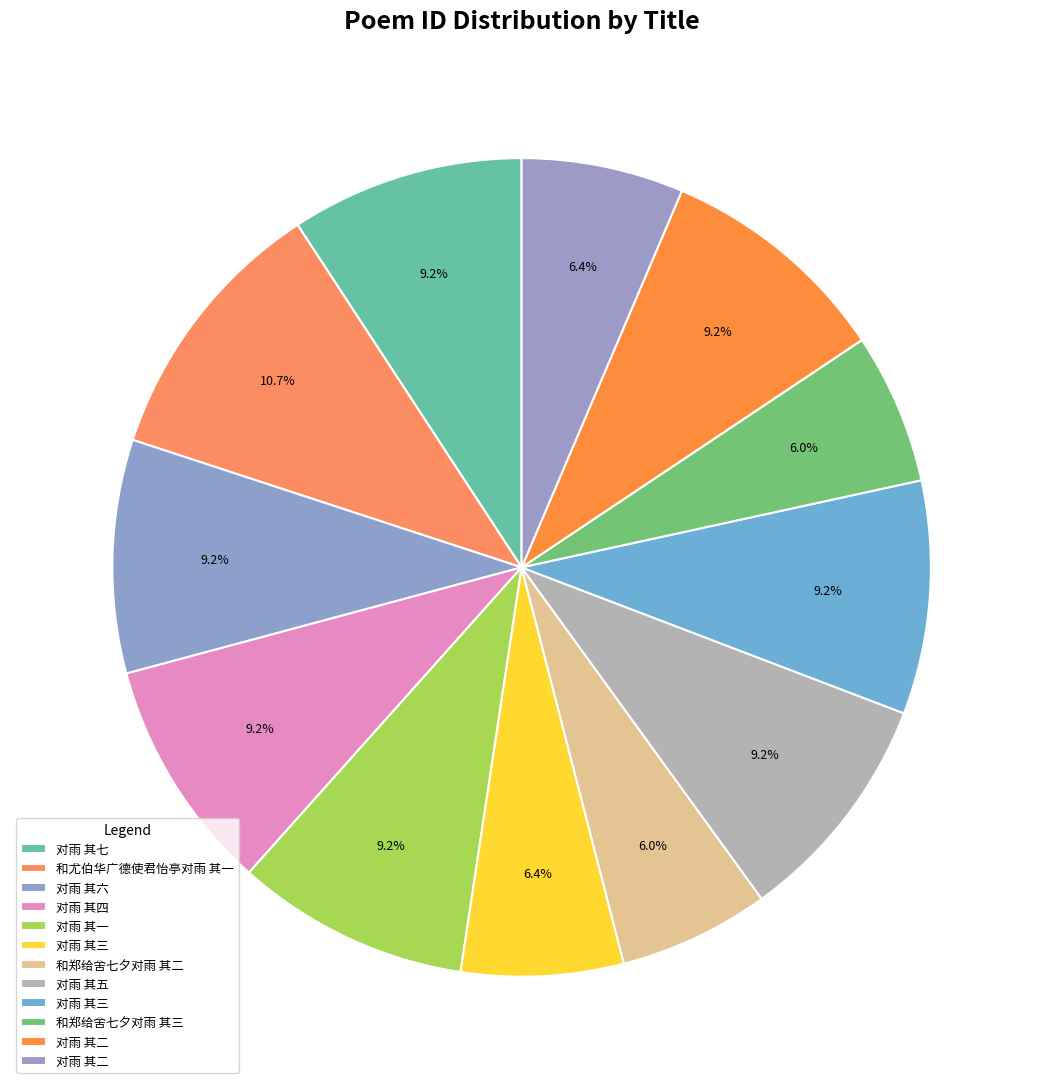

Is there a majority slice in this chart?

No